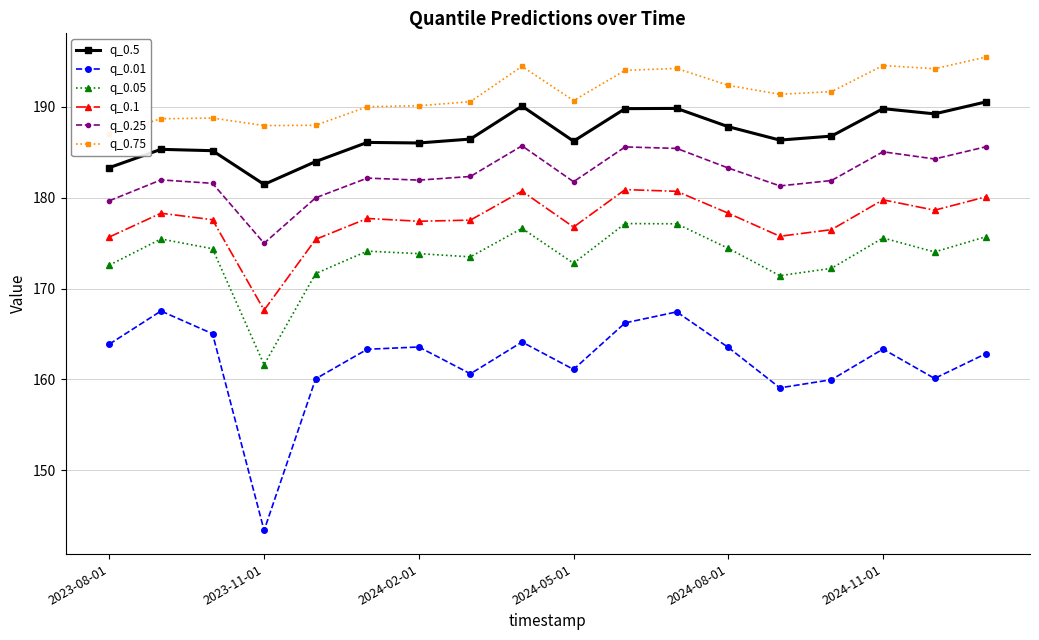

Reading right to left, transcribe all the data shown in this chart.

q_0.5: 190.6	189.2	189.8	186.8	186.4	187.8	189.8	189.8	186.2	190.1	186.5	186.0	186.1	184.0	181.5	185.2	185.3	183.3
q_0.01: 162.8	160.1	163.3	160.0	159.1	163.5	167.4	166.2	161.1	164.1	160.6	163.6	163.3	160.1	143.4	165.0	167.5	163.9
q_0.05: 175.7	174.0	175.6	172.2	171.4	174.4	177.1	177.2	172.8	176.6	173.5	173.8	174.1	171.7	161.6	174.4	175.5	172.6
q_0.1: 180.1	178.6	179.8	176.5	175.8	178.3	180.7	180.9	176.8	180.7	177.5	177.4	177.7	175.4	167.6	177.6	178.3	175.7
q_0.25: 185.6	184.3	185.1	181.9	181.3	183.3	185.4	185.6	181.8	185.7	182.3	181.9	182.2	180.0	175.0	181.6	182.0	179.7
q_0.75: 195.5	194.2	194.6	191.7	191.4	192.4	194.2	194.0	190.7	194.5	190.6	190.1	190.0	188.0	187.9	188.8	188.7	187.0